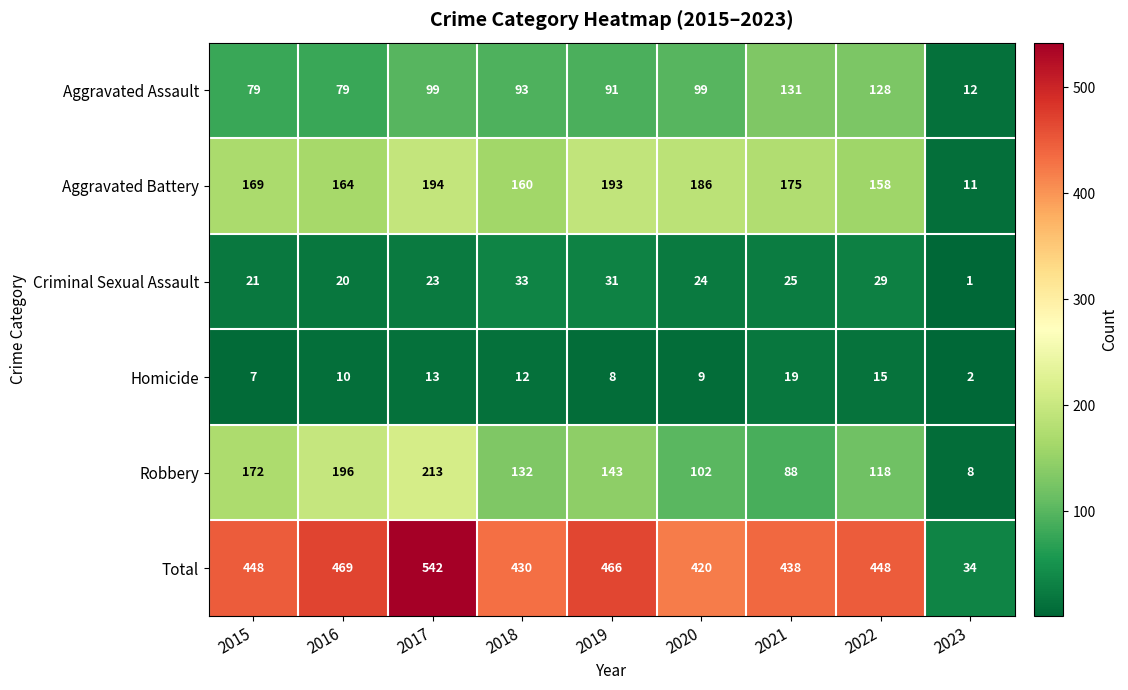

Which series has the largest range (max minus min)?

Total